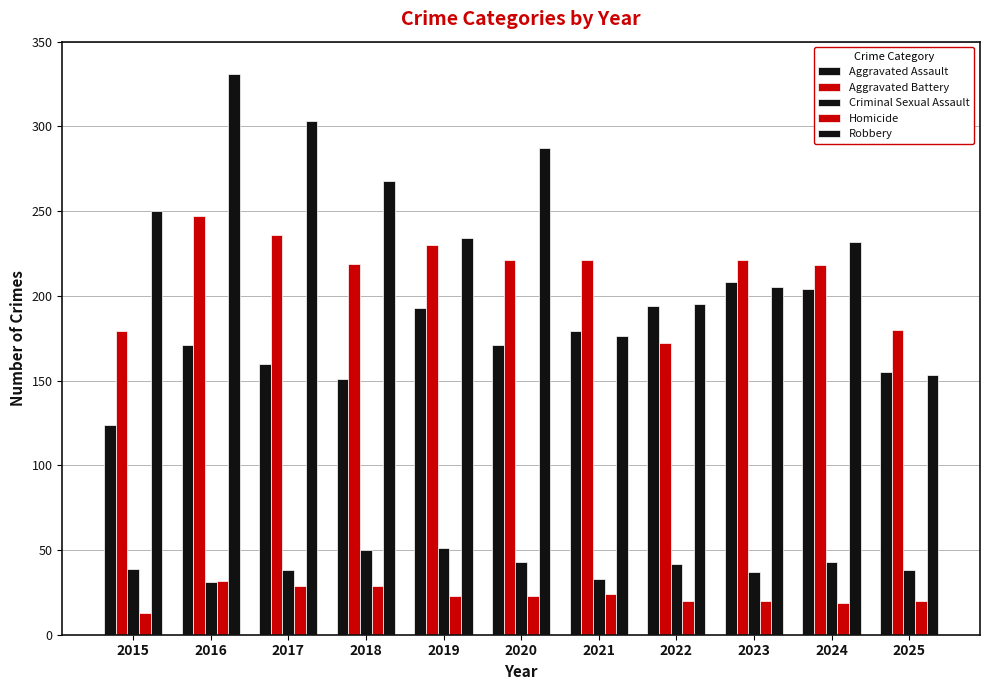

How many bars are there in total?

55